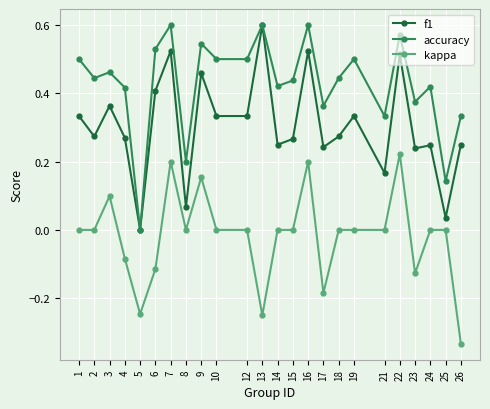

Which category has the highest value in the kappa series?

22